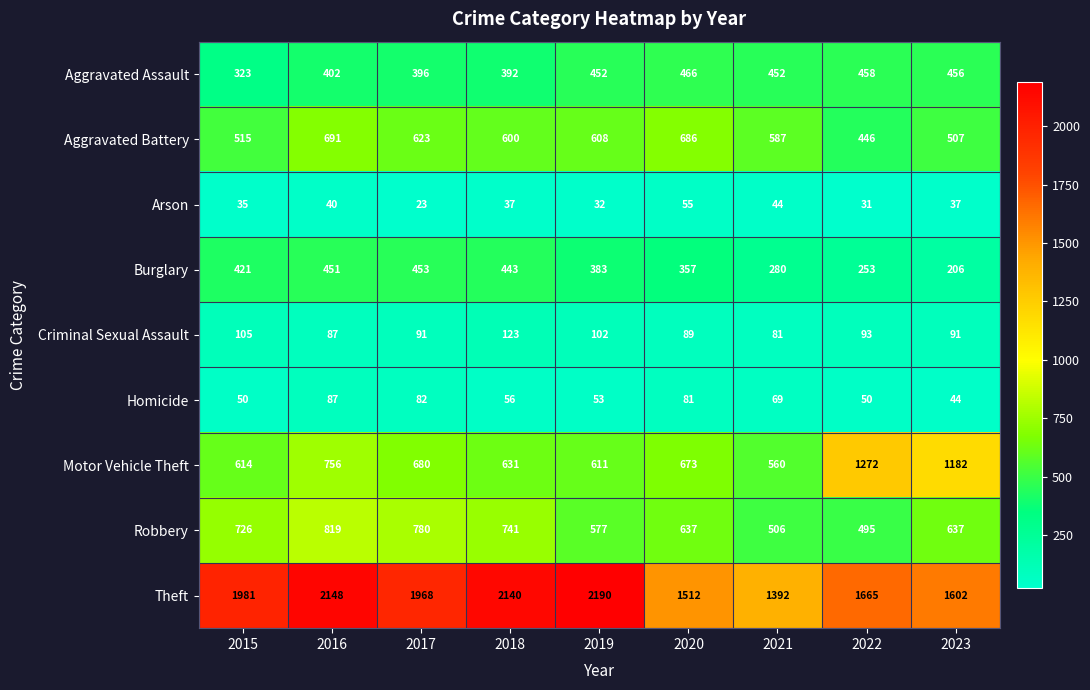

What is the difference between the Aggravated Battery values at 2015 and 2016?

176